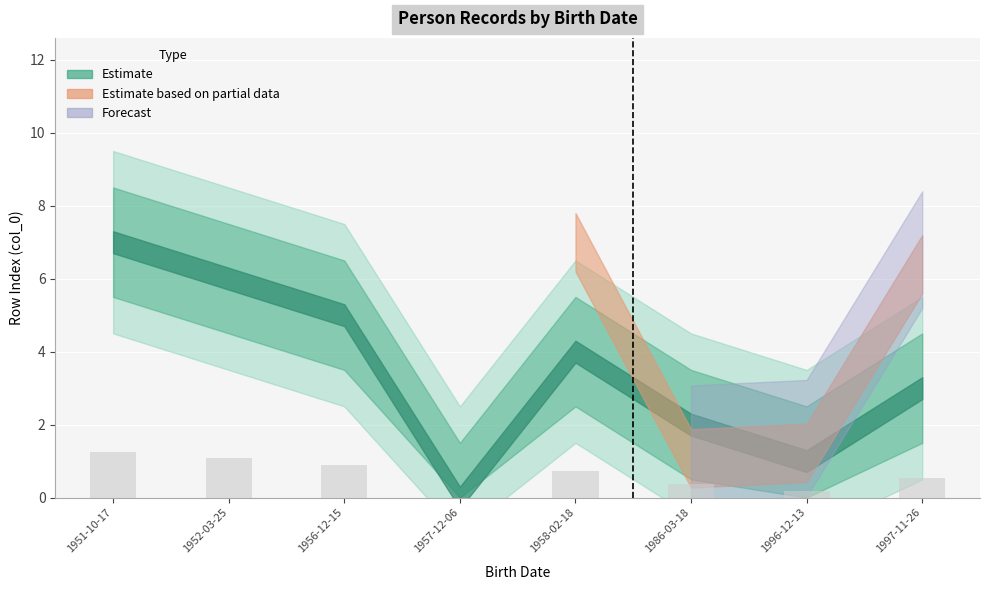

Are the bars grouped side by side (vs. stacked)?

No